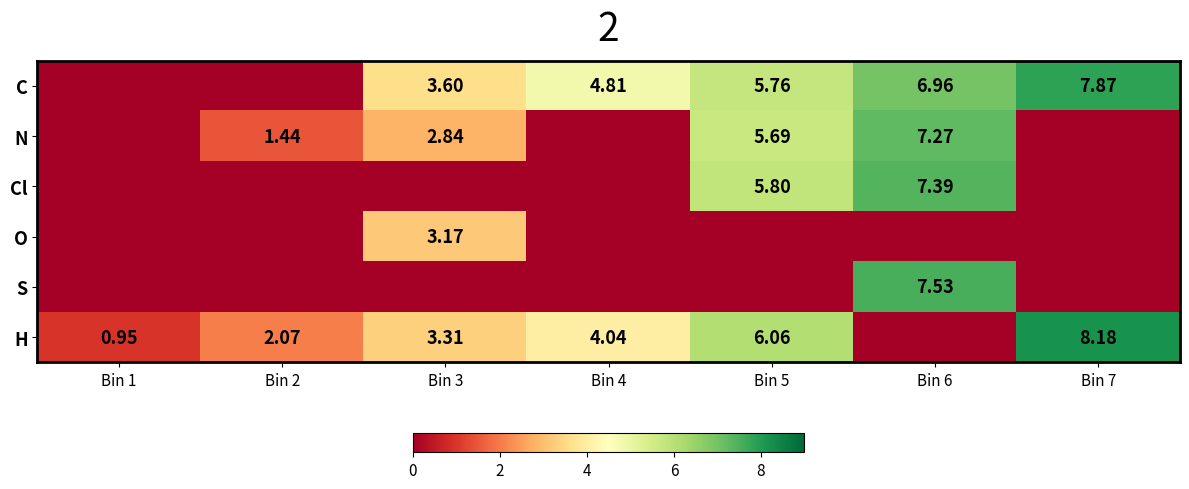

Which category has the lowest value in the S series?

Bin 1